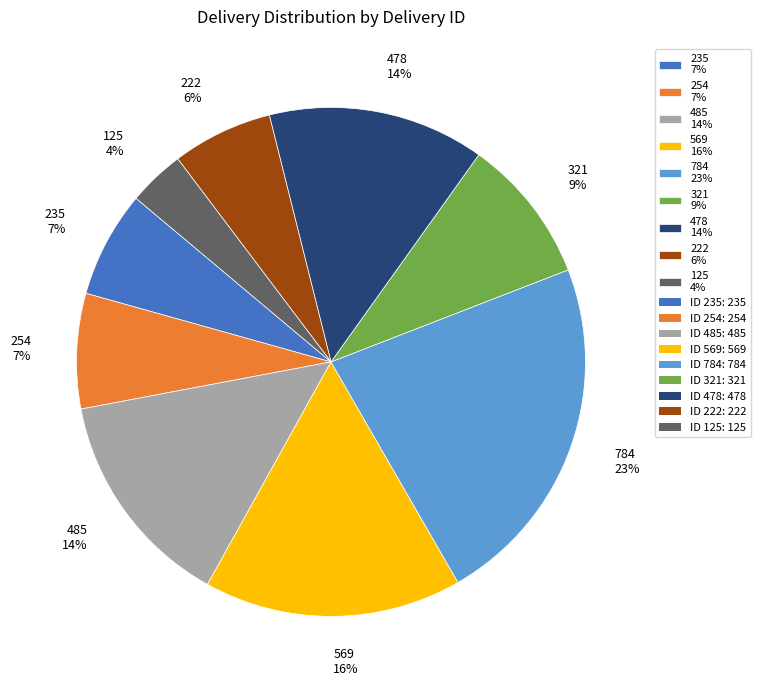

Between 222 6% and 125 4%, which is larger?

222 6%